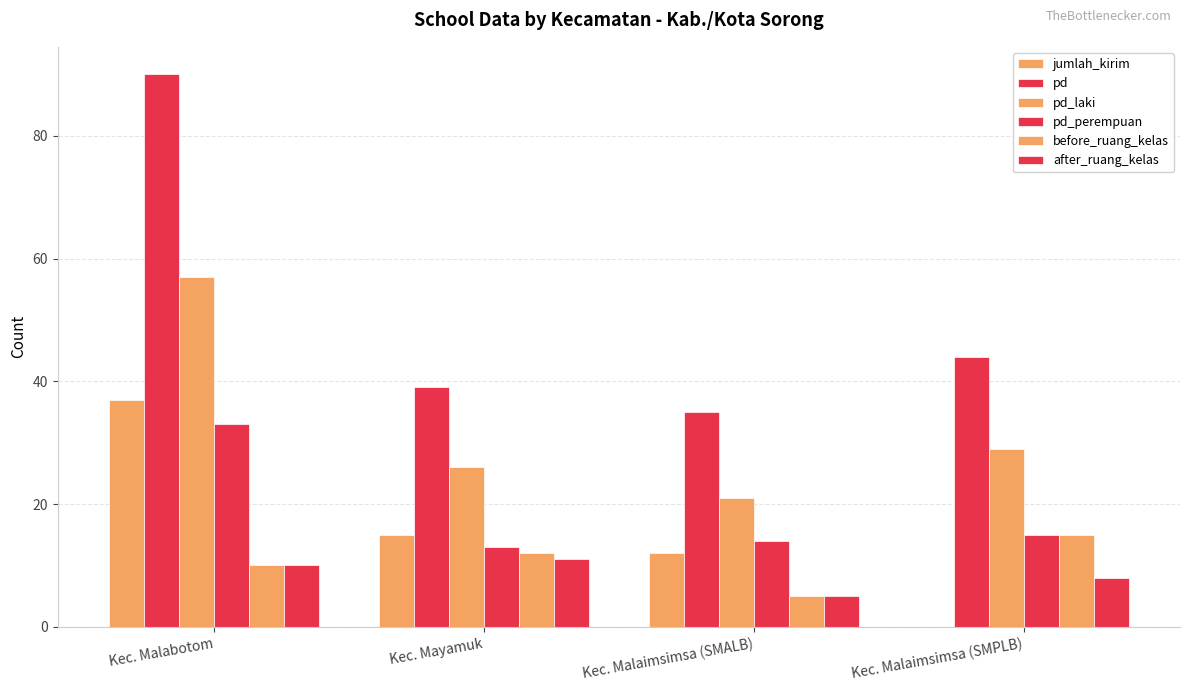

Which has a higher value, Kec. Malaimsimsa (SMALB) or Kec. Malabotom?

Kec. Malabotom